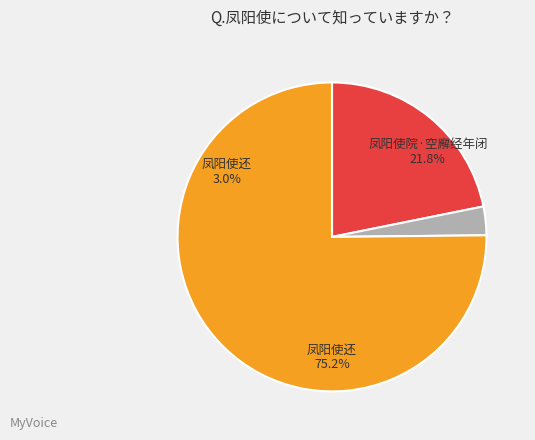

To the nearest percent, what percentage of the pie is 凤阳使院·空廨经年闭?

22%